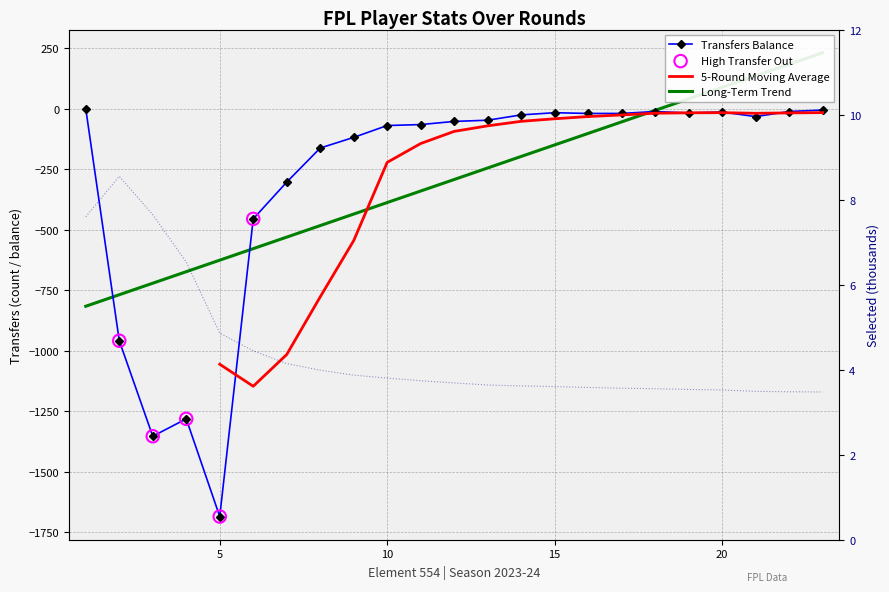

Is the value of selected at 20 greater than the value of transfers_balance at 12?

Yes